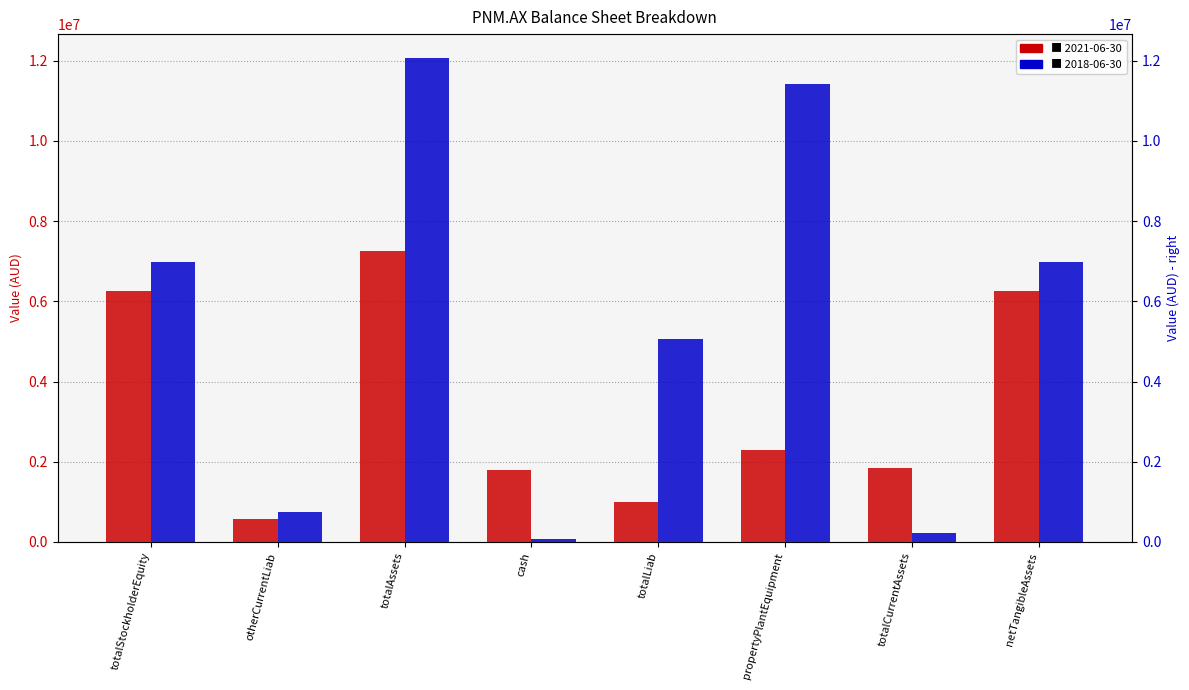

What is the label of the 8th bar from the right?

totalStockholderEquity